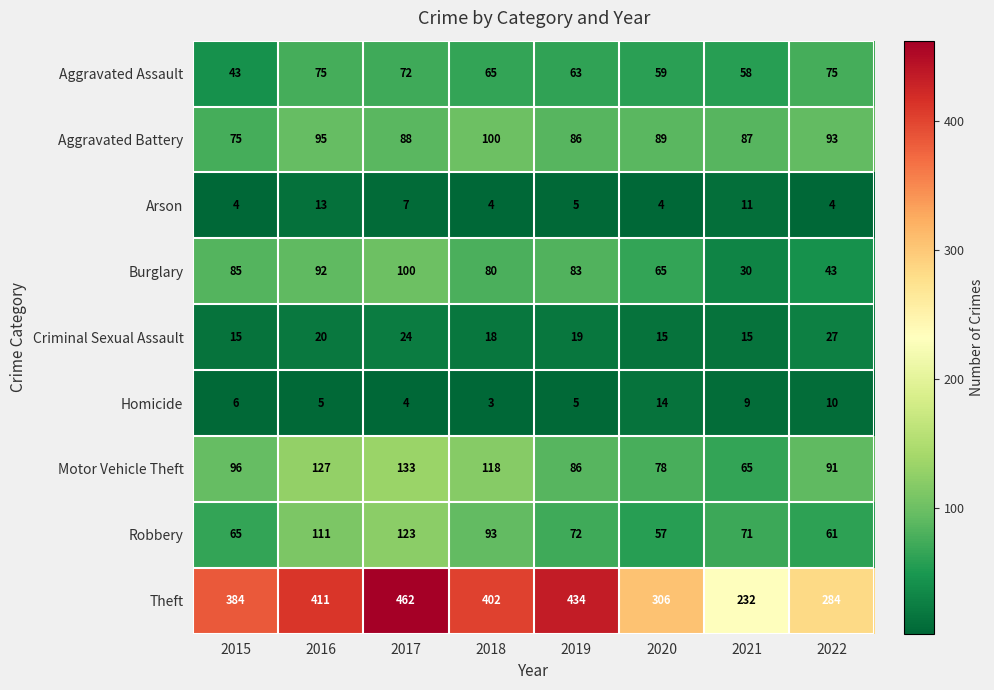

Is it true that Motor Vehicle Theft equals 96 at 2015?

True